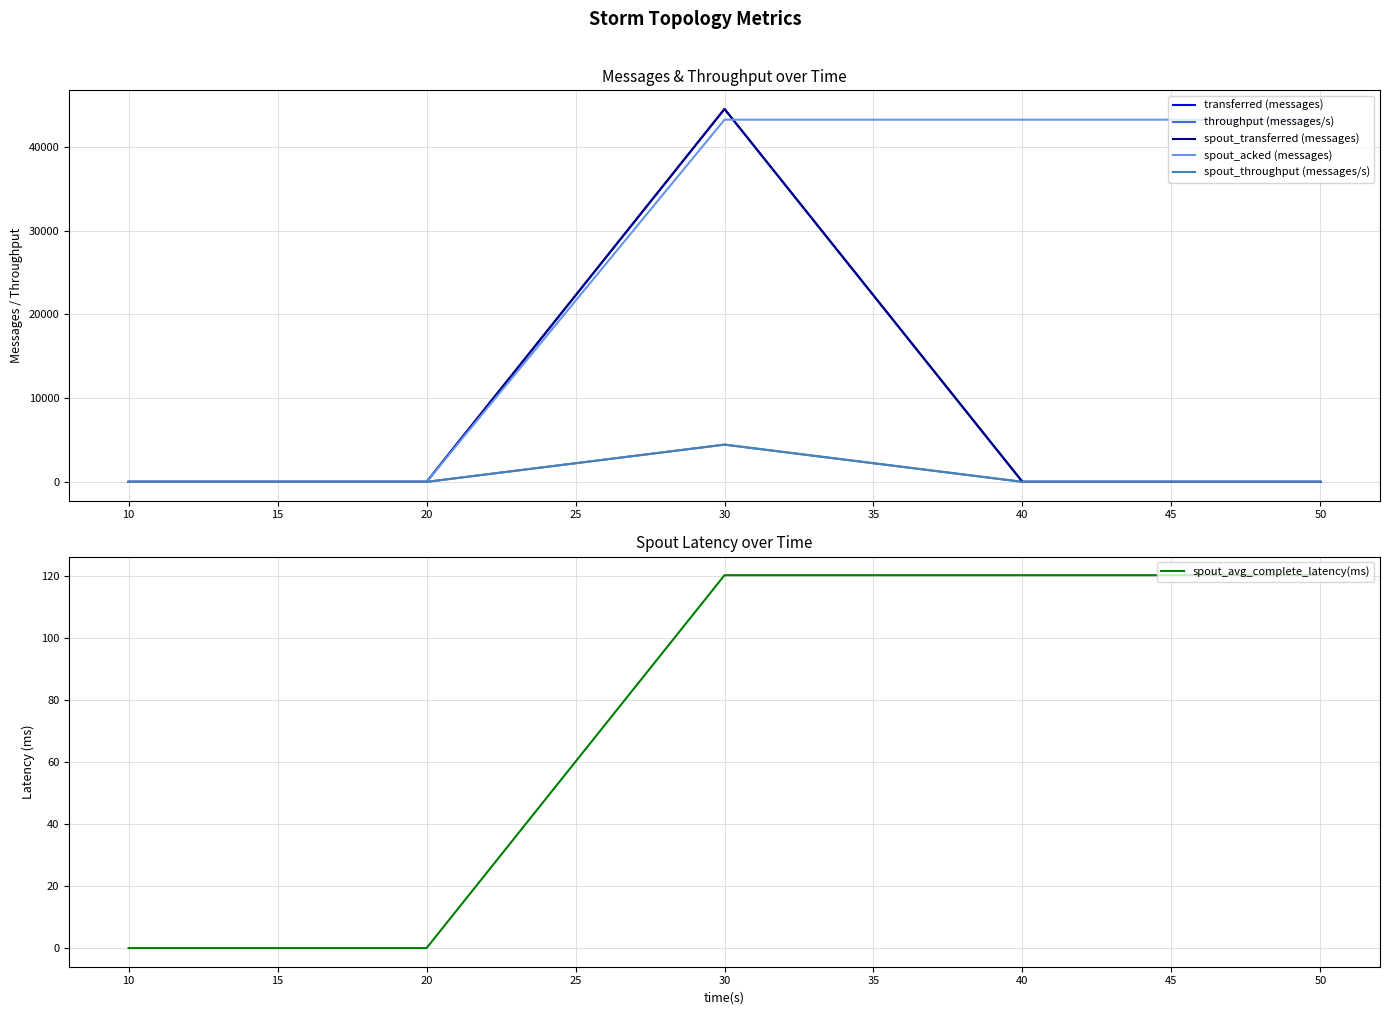

Which series has the largest range (max minus min)?

transferred (messages)